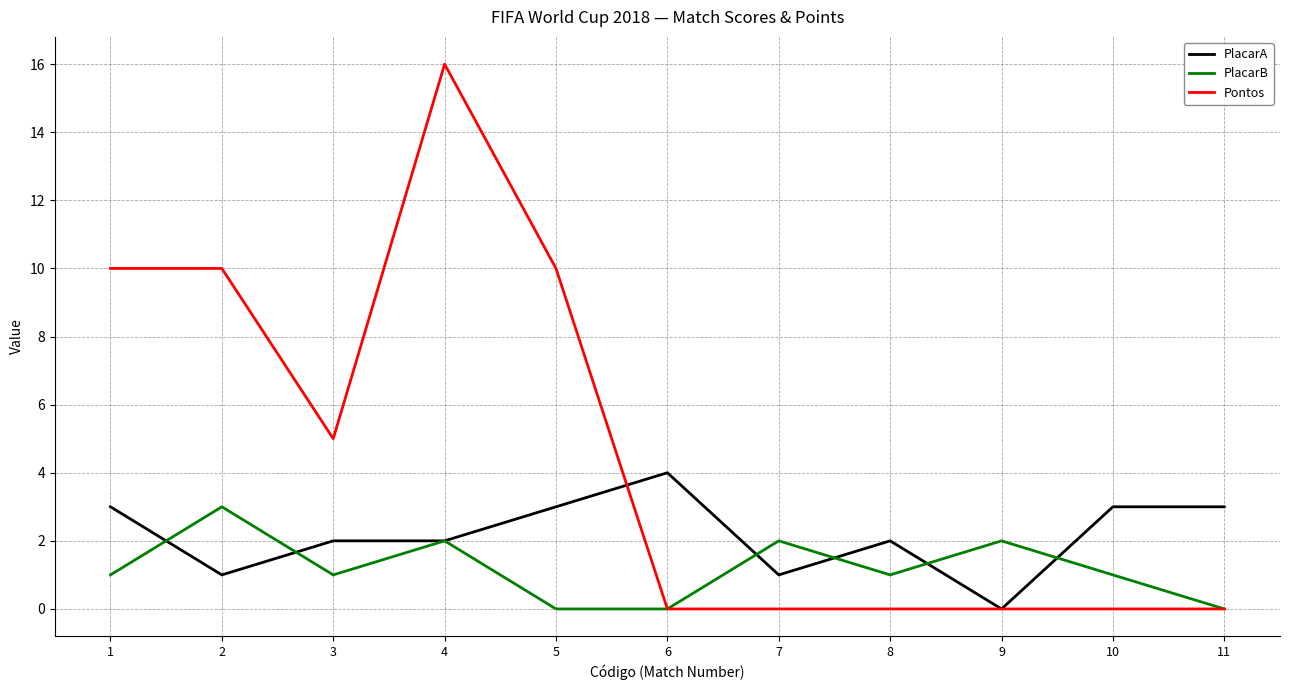

Which series has the largest total across all categories?

Pontos